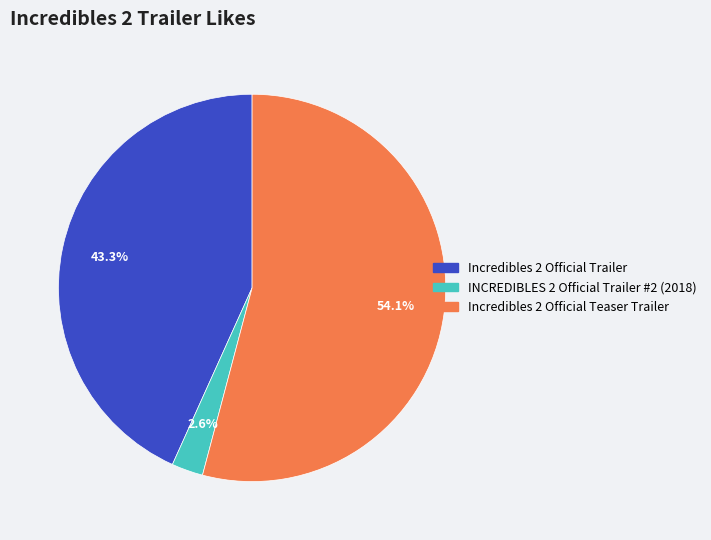

Count the number of slices in the pie.

3